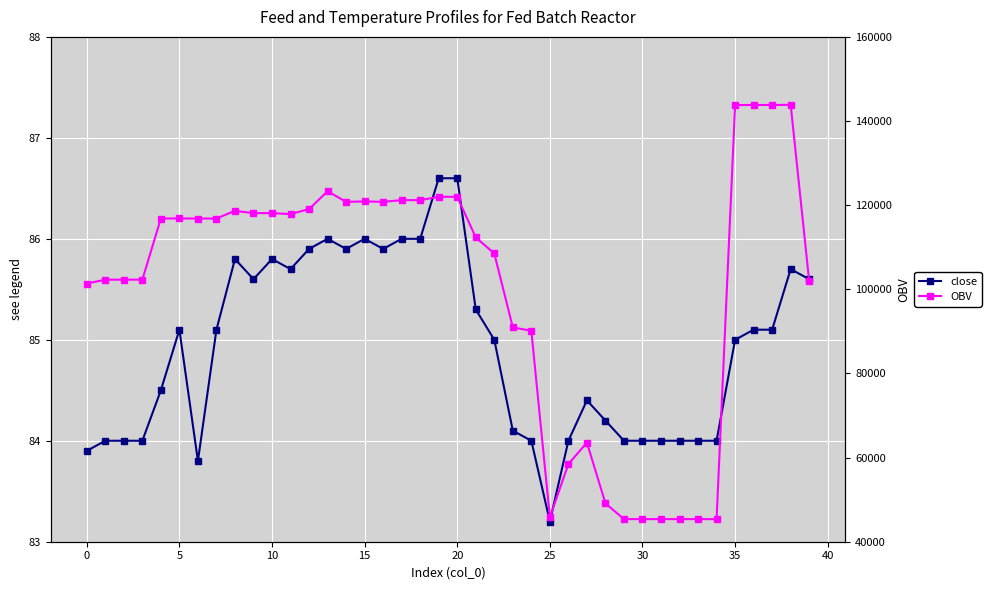

What is the difference between the second highest and second lowest values in the OBV series?

98442.2